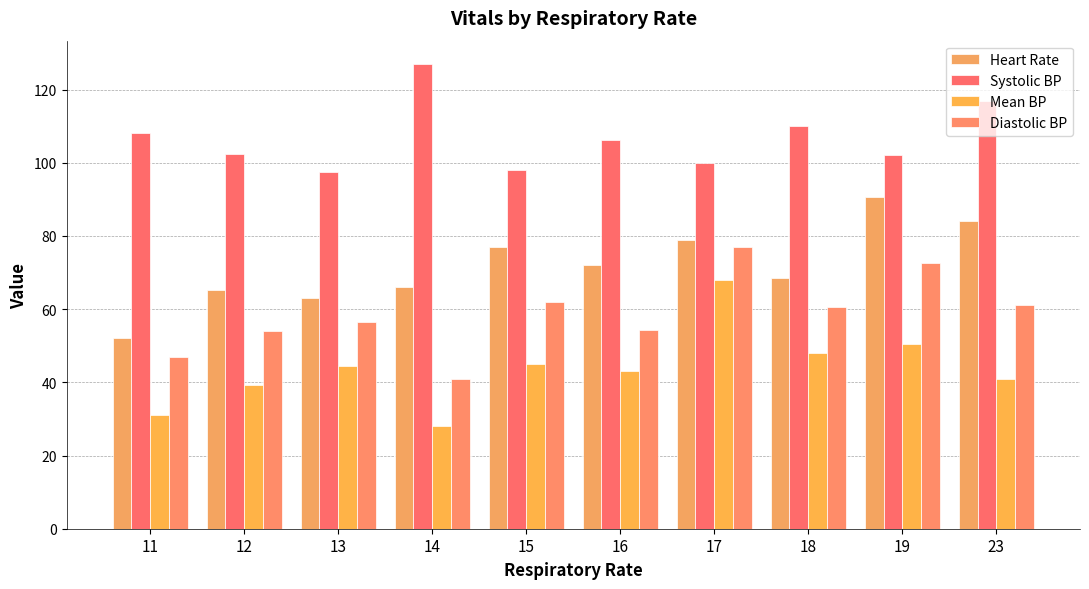

Rank the categories by Heart Rate value from highest to lowest.

19, 23, 17, 15, 16, 18, 14, 12, 13, 11